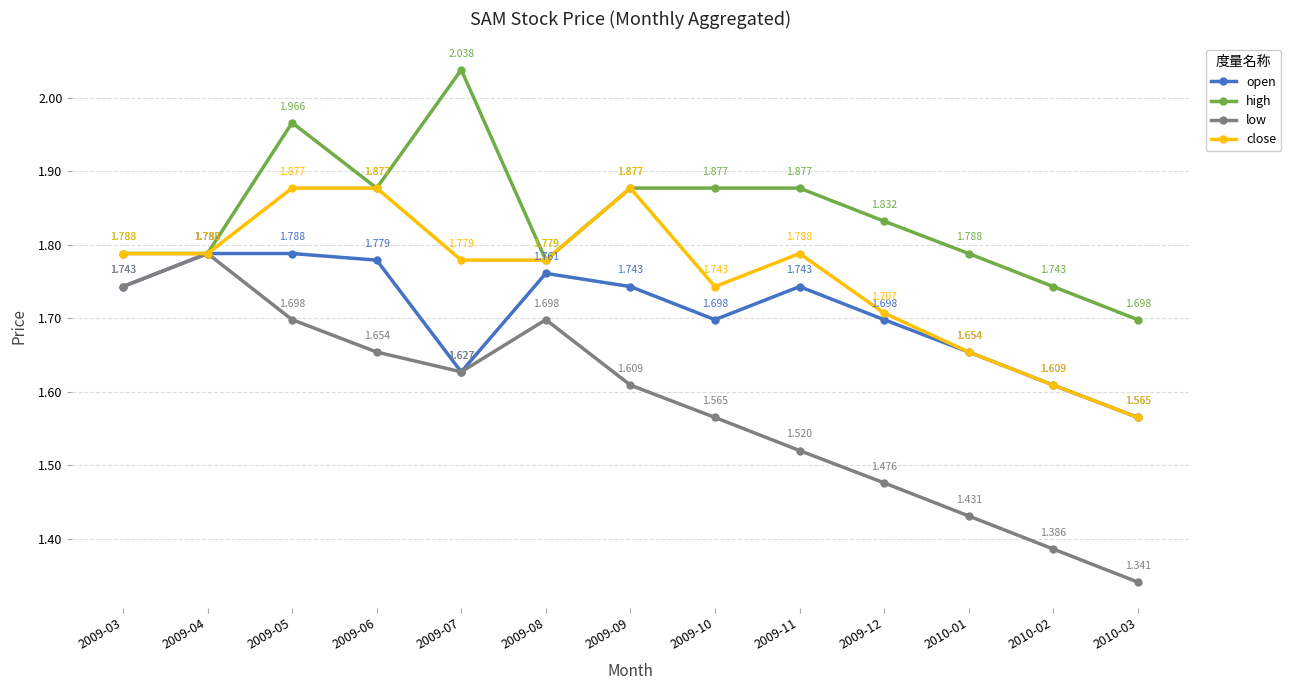

At which category does low reach its first local valley?

2009-07